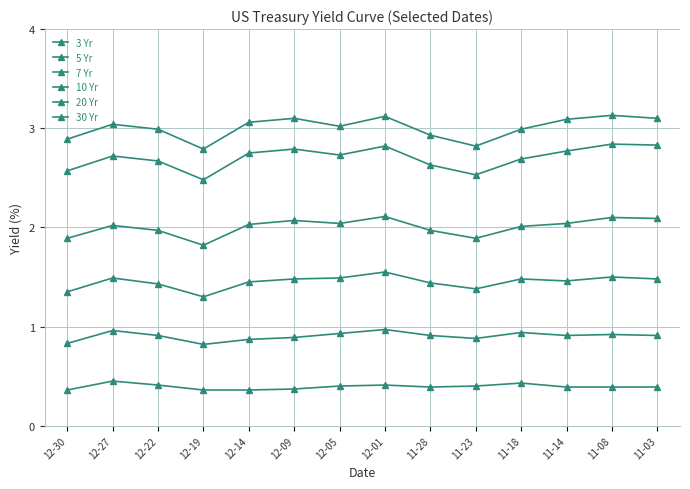

What is the sum of the 20 Yr values at 12-30 and 12-01?

5.4